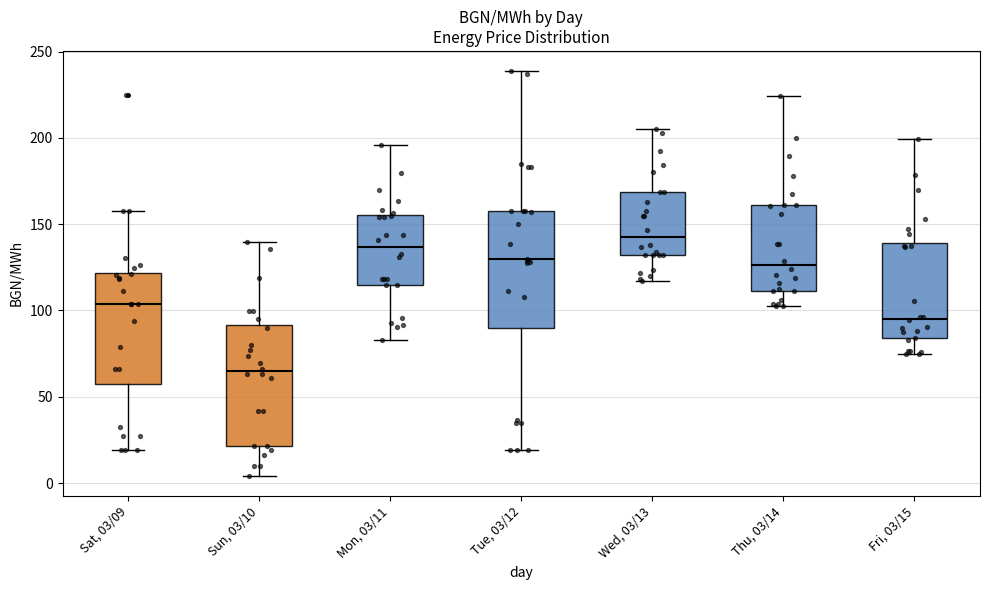

Reading left to right, read every box against the y-axis: the position of its median line, the range the box covers, and the ends of its whiskers. The values are not printed on the chart, so give them approximately, as read against the axis.

Sat, 03/09: median 105, box 60 to 120, whiskers 20 to 155
Sun, 03/10: median 65, box 20 to 90, whiskers 5 to 140
Mon, 03/11: median 135, box 115 to 155, whiskers 85 to 195
Tue, 03/12: median 130, box 90 to 160, whiskers 20 to 240
Wed, 03/13: median 140, box 130 to 170, whiskers 115 to 205
Thu, 03/14: median 125, box 110 to 160, whiskers 105 to 225
Fri, 03/15: median 95, box 85 to 140, whiskers 75 to 200